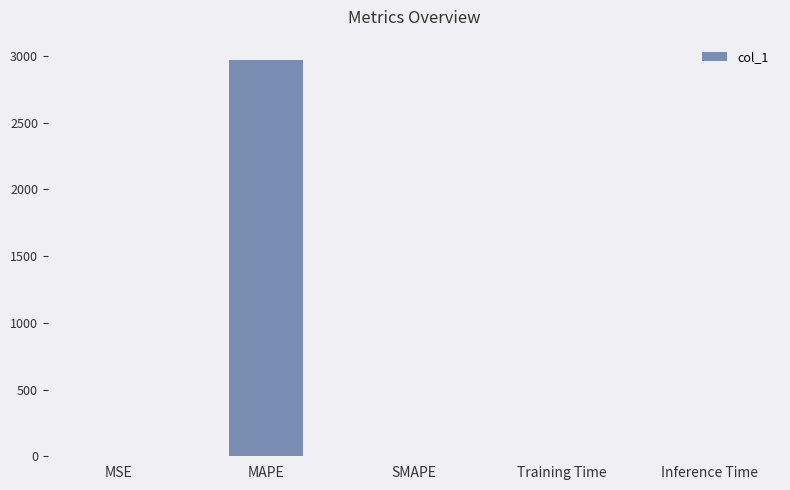

At which category does the chart reach its peak across all series?

MAPE